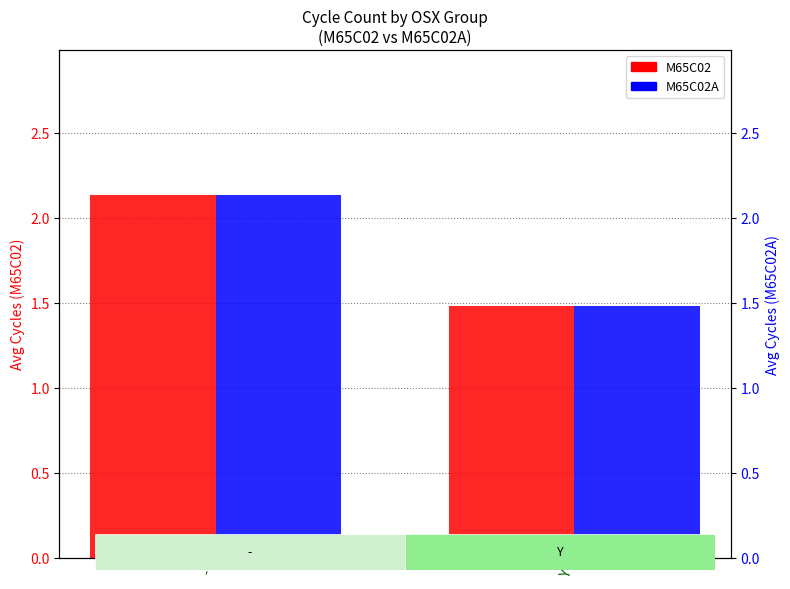

What is the highest value of the M65C02 series?

2.1